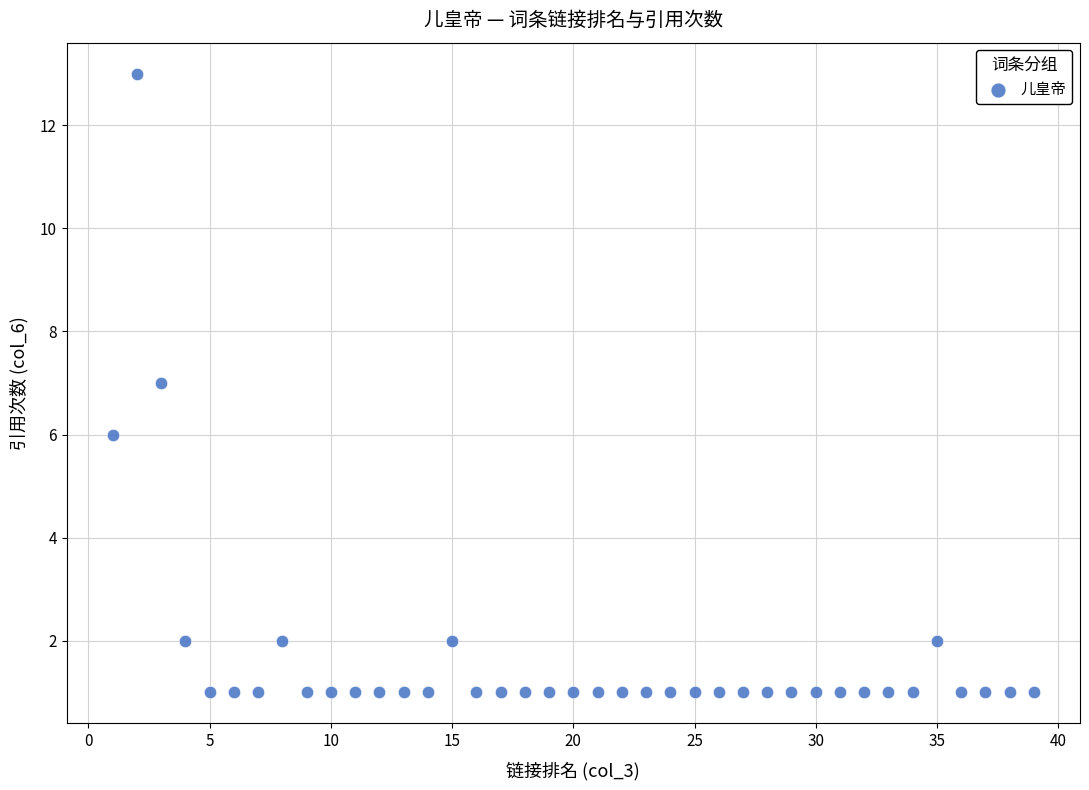

What is the range of X values (max minus min)?

38